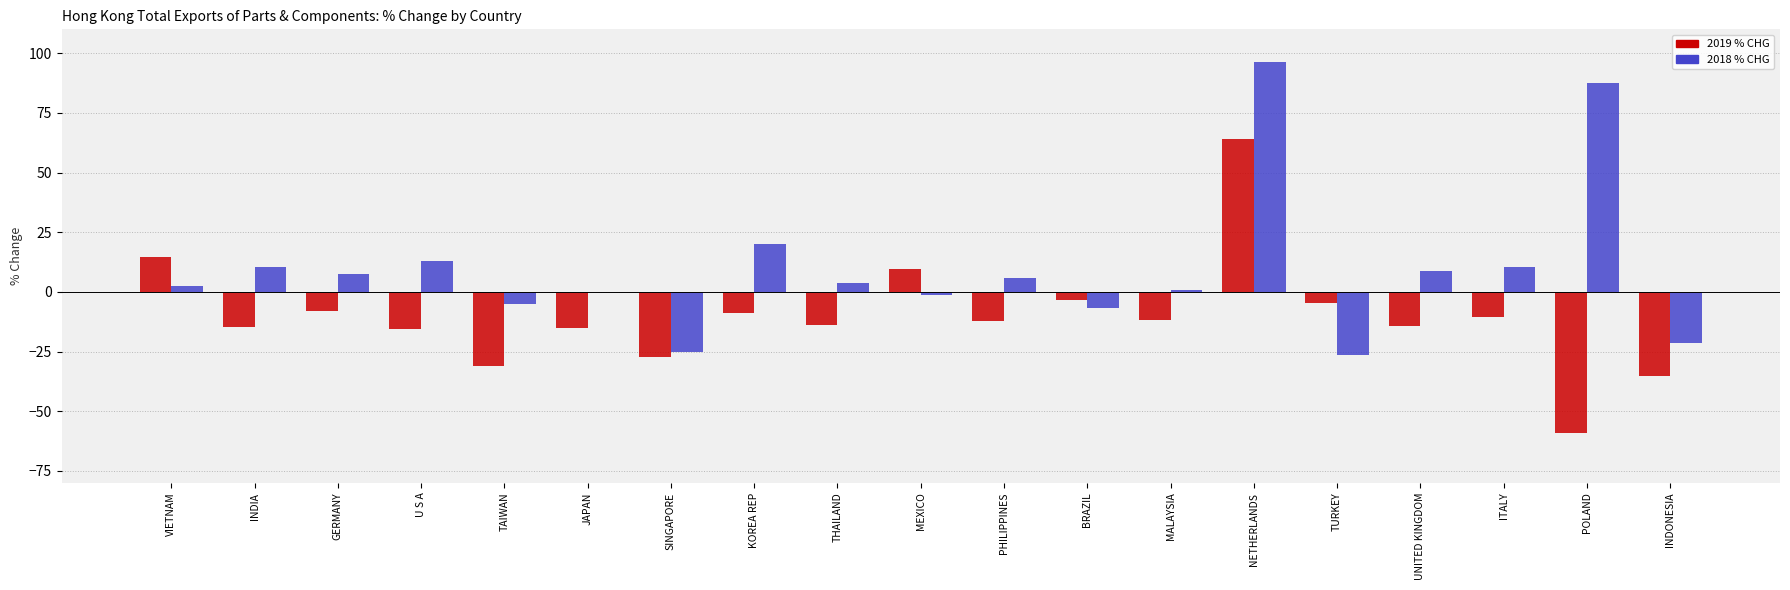

Is the value of 2019 % CHG at GERMANY greater than the value of 2018 % CHG at UNITED KINGDOM?

No